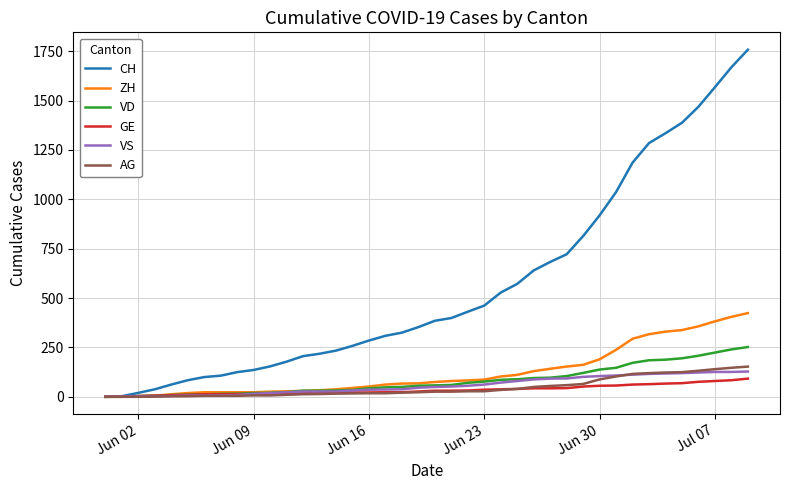

What is the maximum value for AG?

153